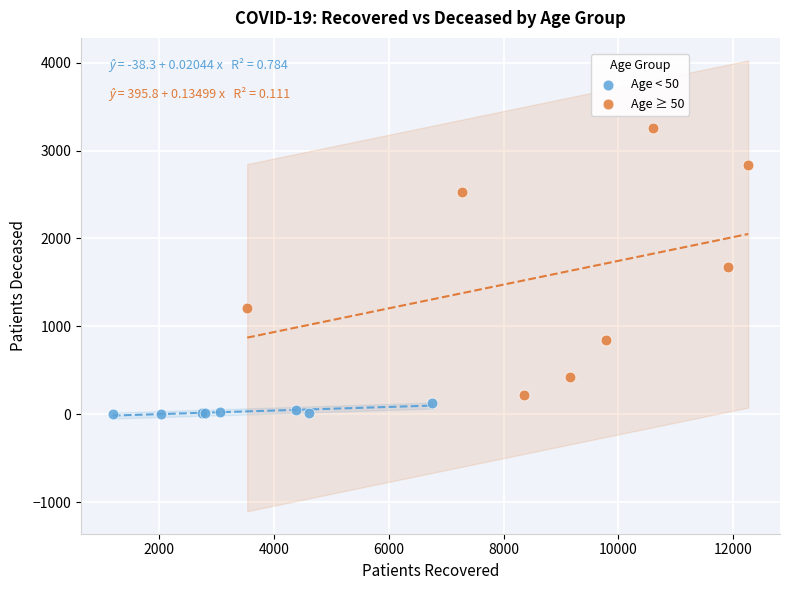

Which series contains the highest Y value?

Age ≥ 50